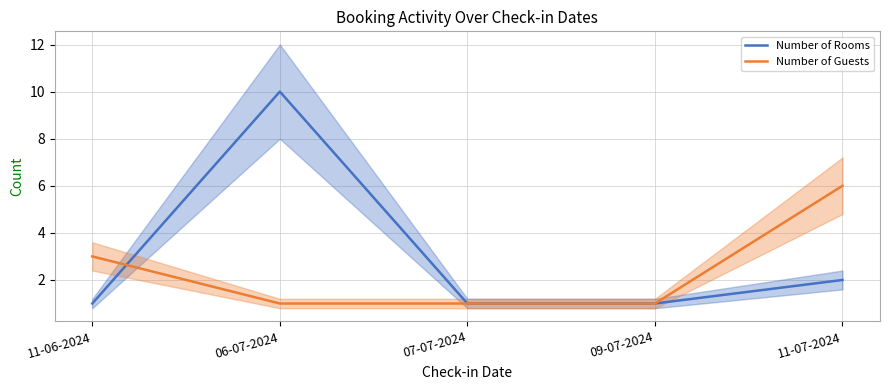

Where do Number of Rooms and Number of Guests first cross each other?

11-06-2024 and 06-07-2024